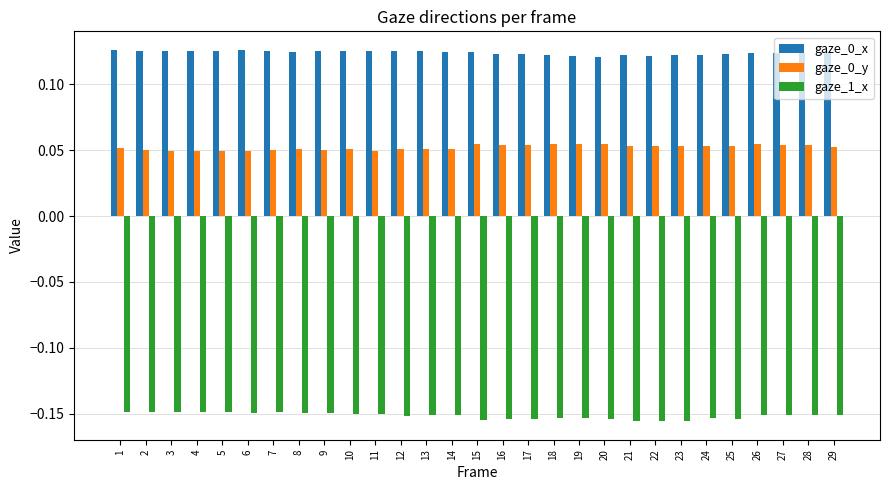

Count the gaze_0_y values in the range 0 to 1.

29